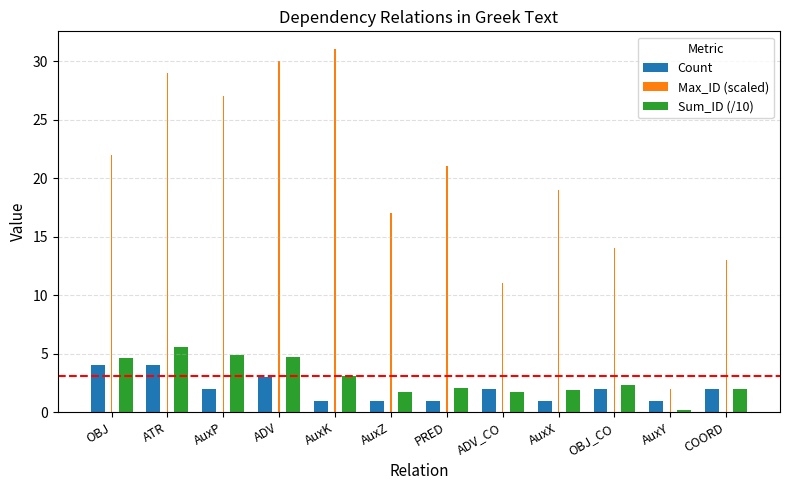

Rank the categories by Max_ID (scaled) value from highest to lowest.

AuxK, ADV, ATR, AuxP, OBJ, PRED, AuxX, AuxZ, OBJ_CO, COORD, ADV_CO, AuxY